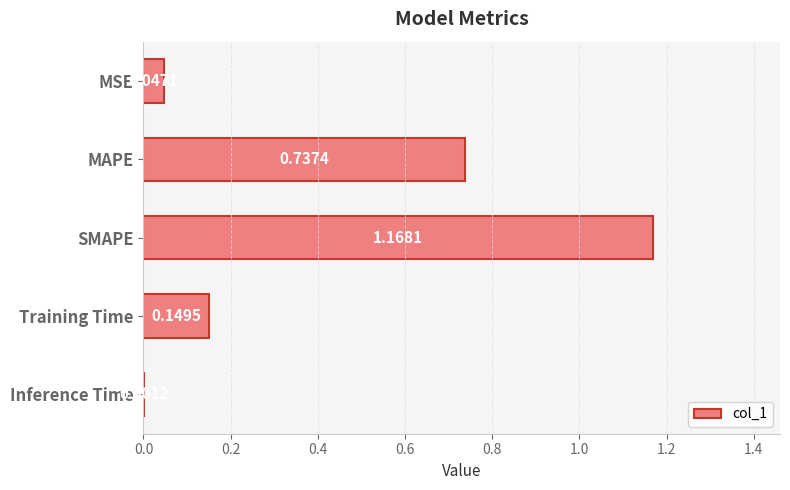

What is the sum of all values?

2.1